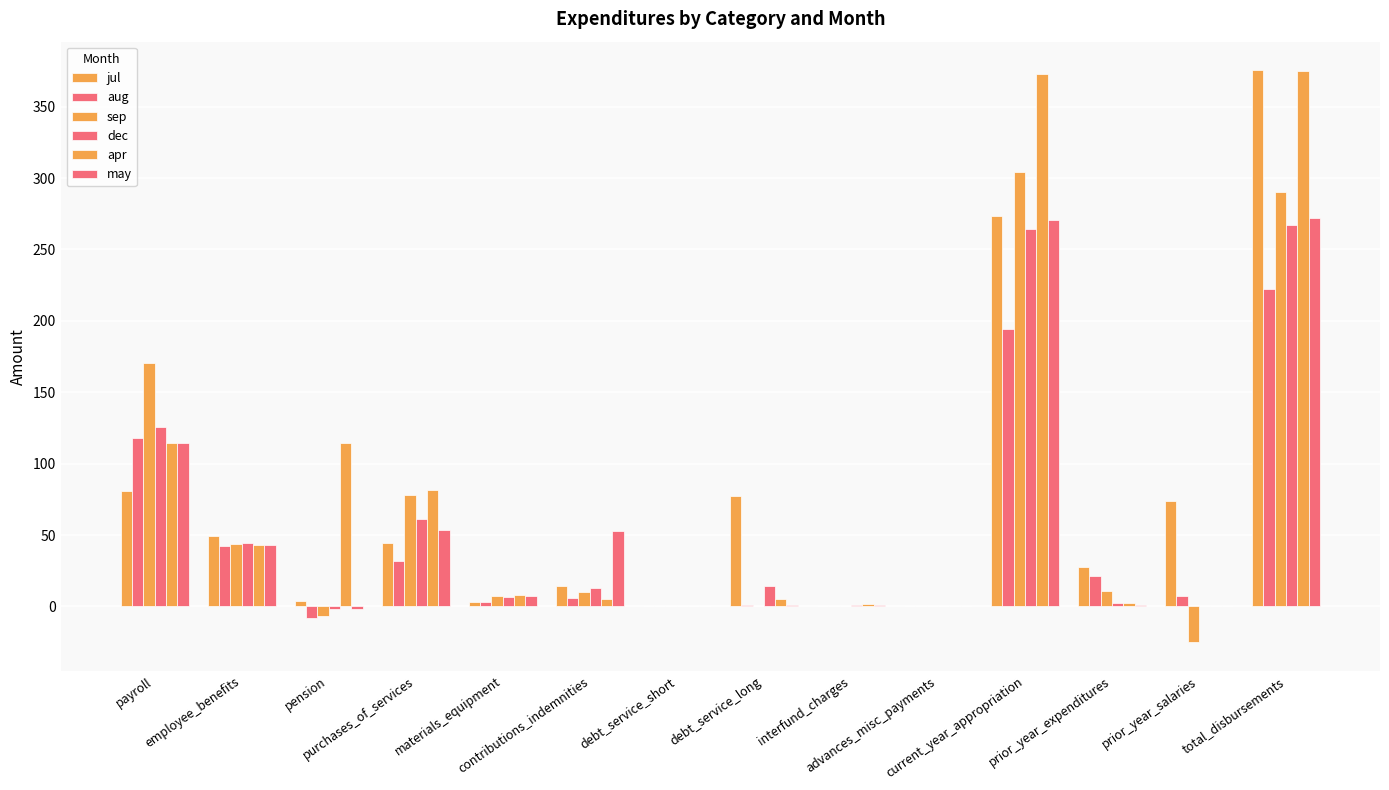

List the series in order of their peak value, lowest first.

aug, dec, may, sep, apr, jul